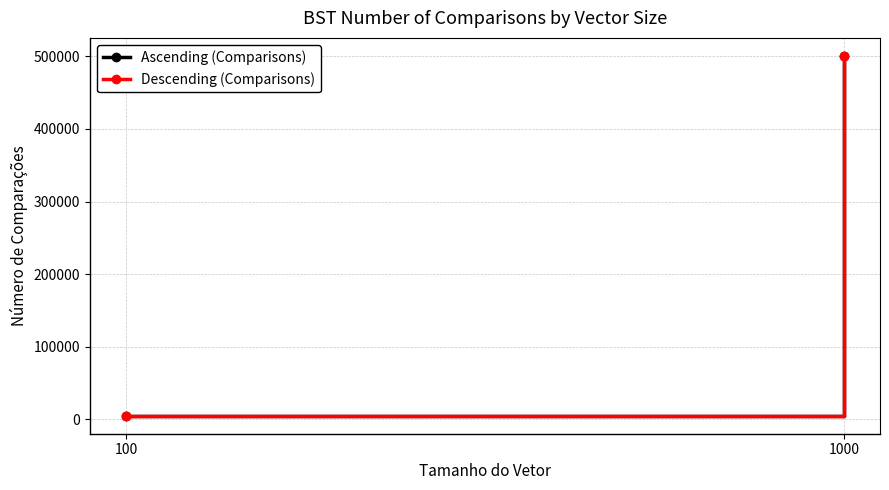

How many data points in Ascending (Comparisons) are less than 500500?

1